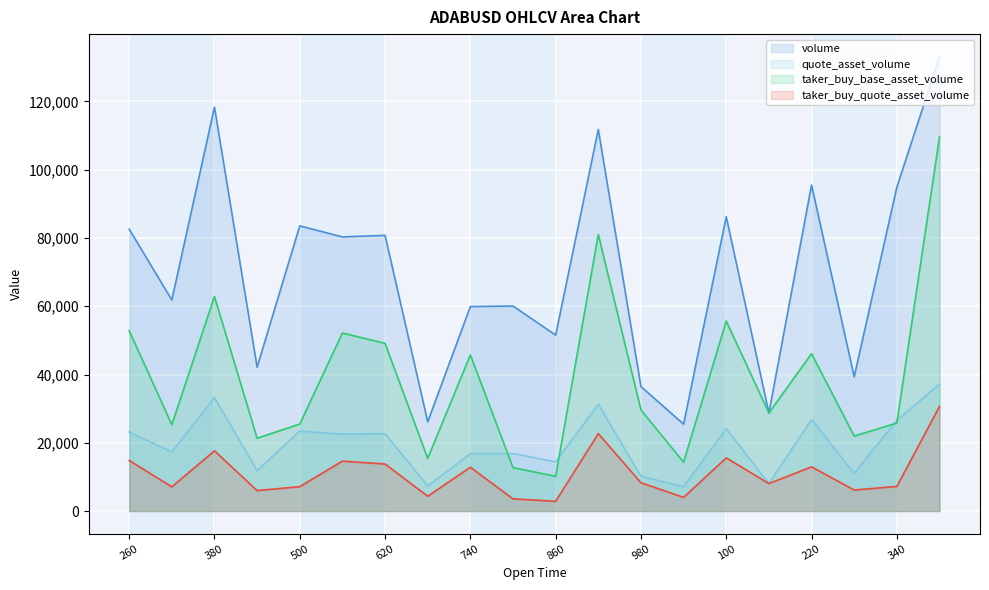

In quote_asset_volume (line), how many points are higher than both neighbors (excluding endpoints)?

7